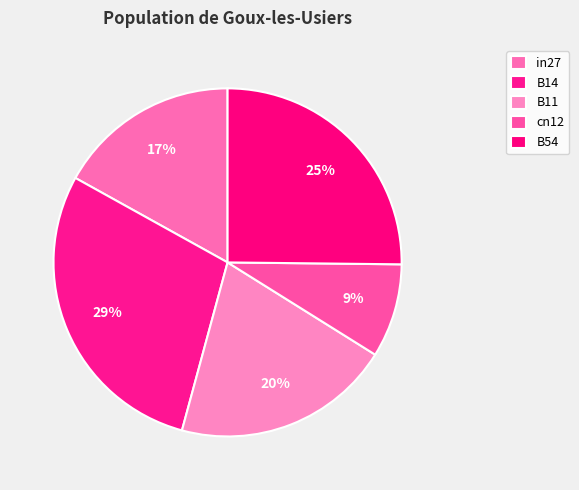

Does cn12 represent more than half of the total?

No